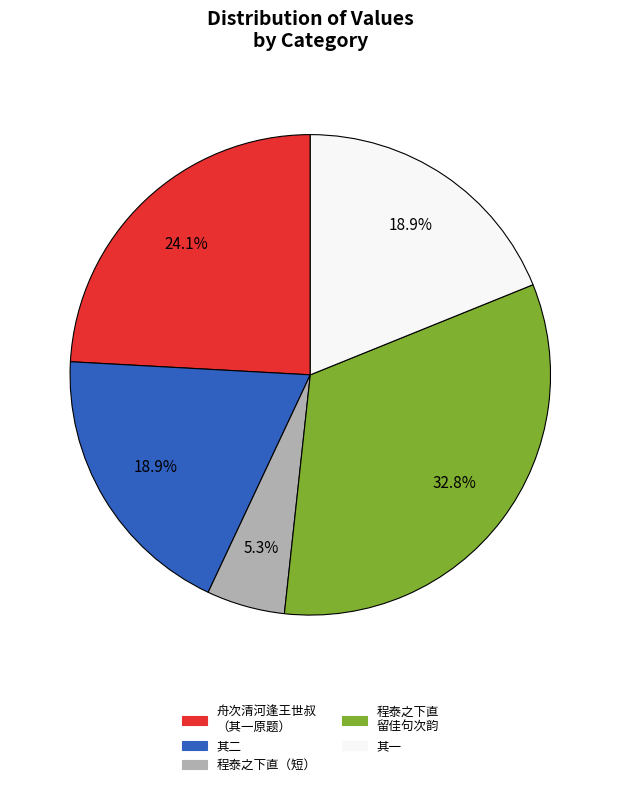

Approximately how many times larger is the value at 其二 compared to 其一?

1.0